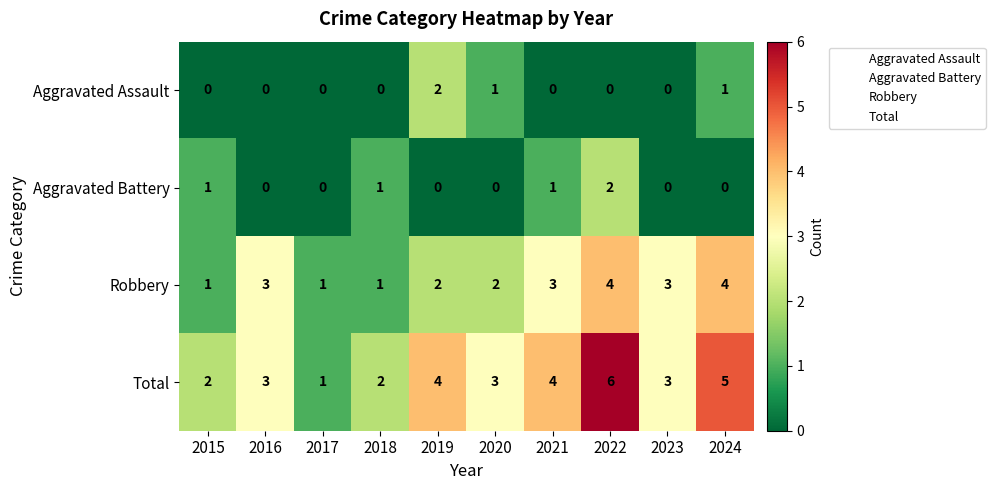

How many Aggravated Battery values are between 0 and 1?

9